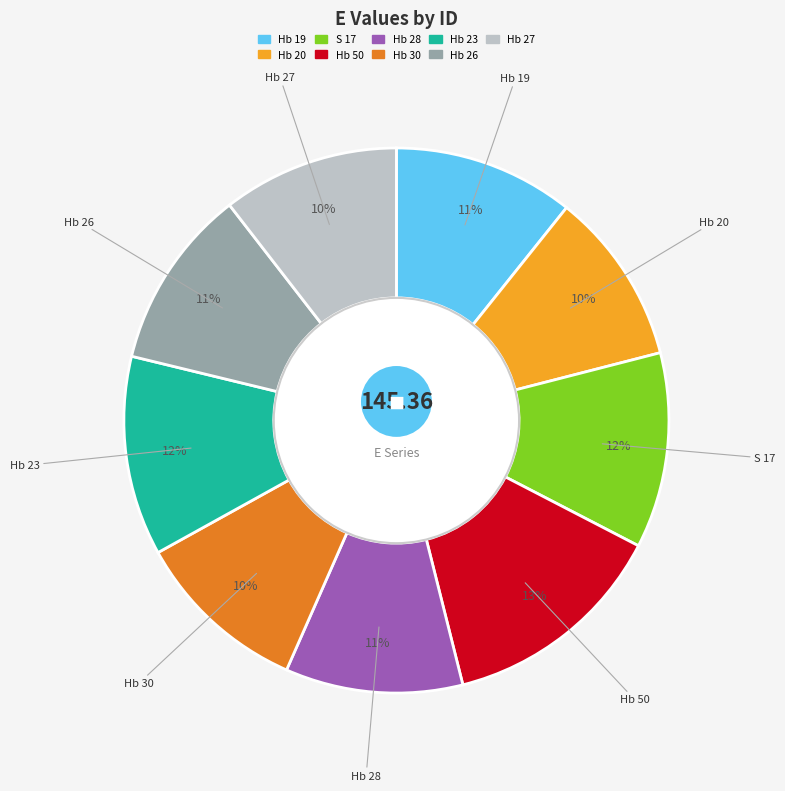

Is it true that S 17 is 6% of the pie?

False